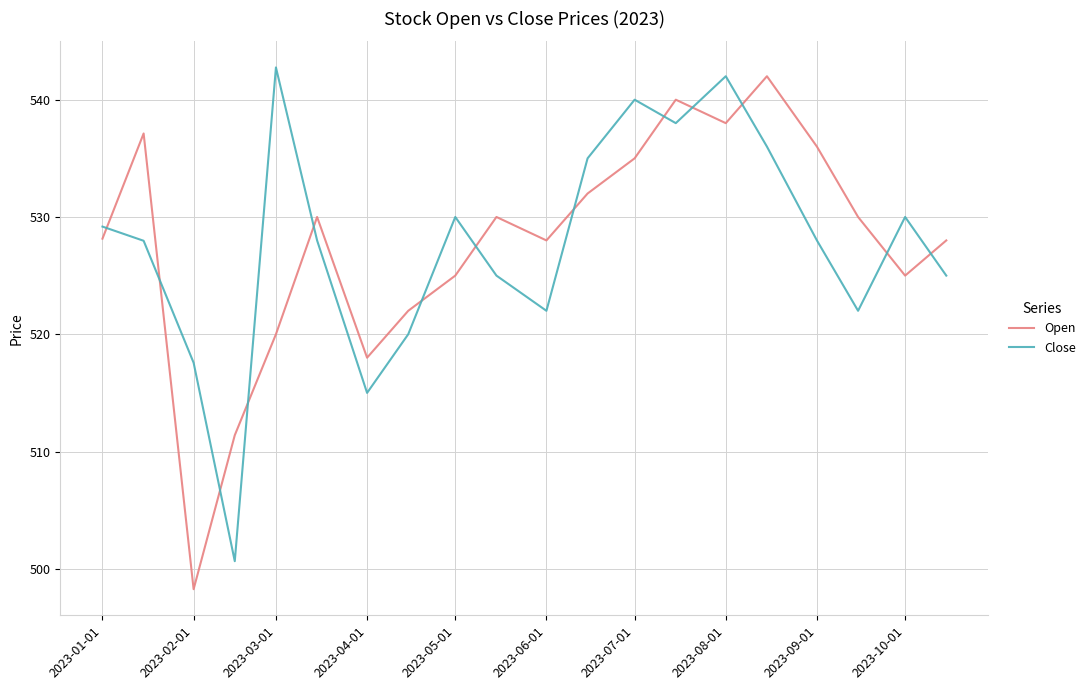

How many lines are shown in the chart?

2